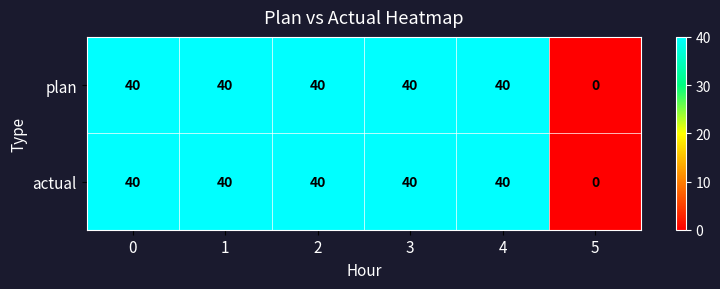

What is the greatest value displayed?

40